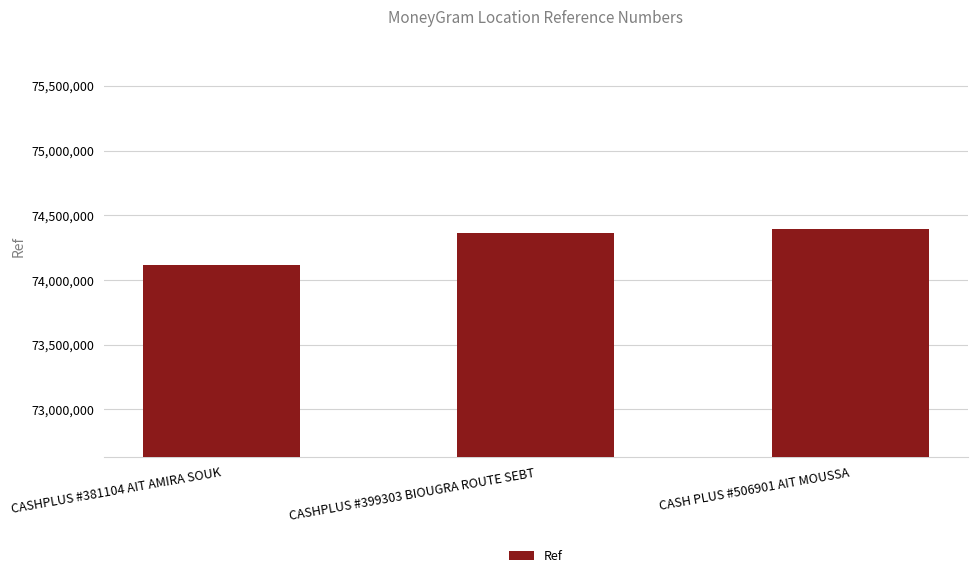

What is the greatest value displayed?

74392579